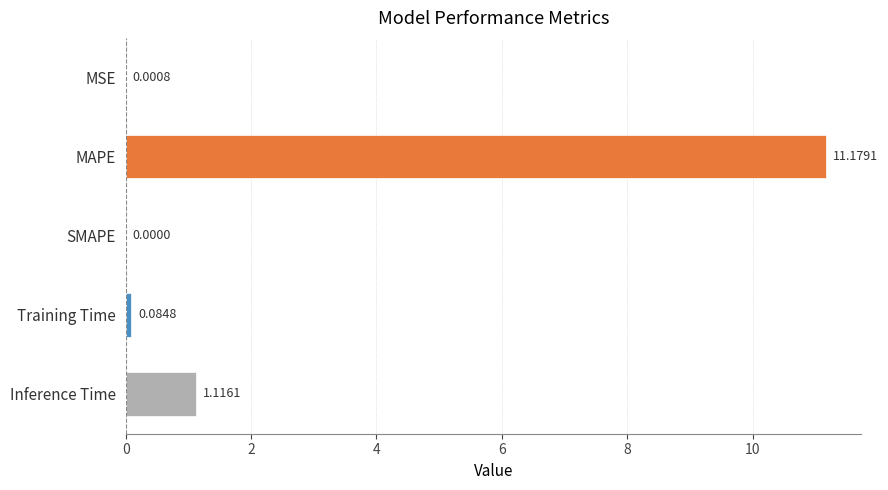

What is the sum of all values?

12.4